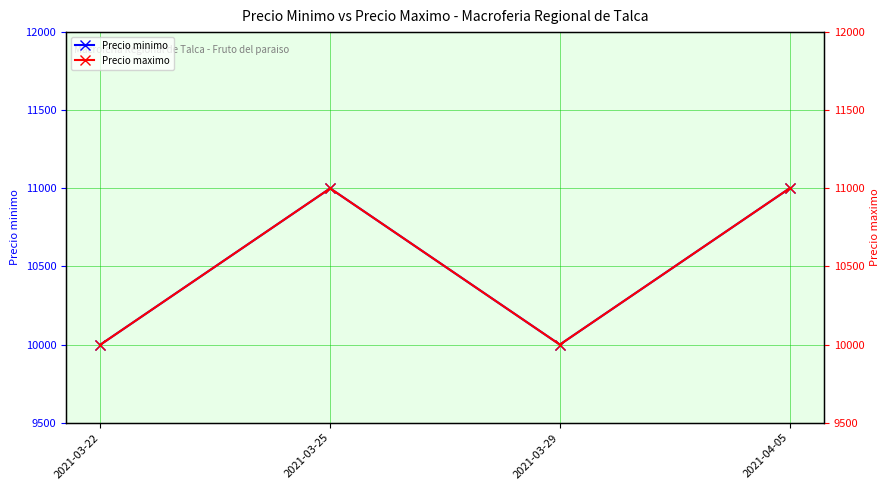

What is the value of the Precio maximo point at the 4th from the left?

11000